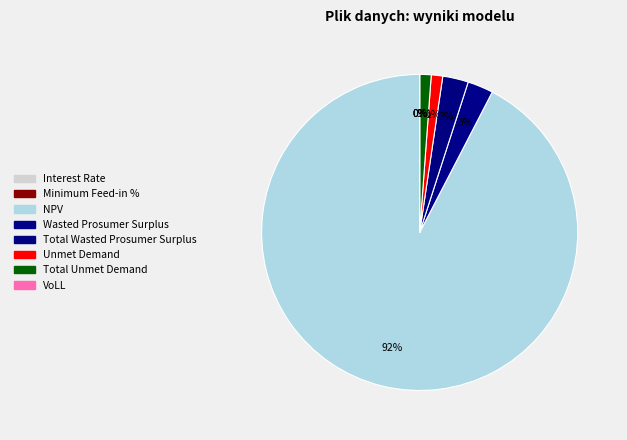

Is there any slice that represents more than half of the pie?

Yes